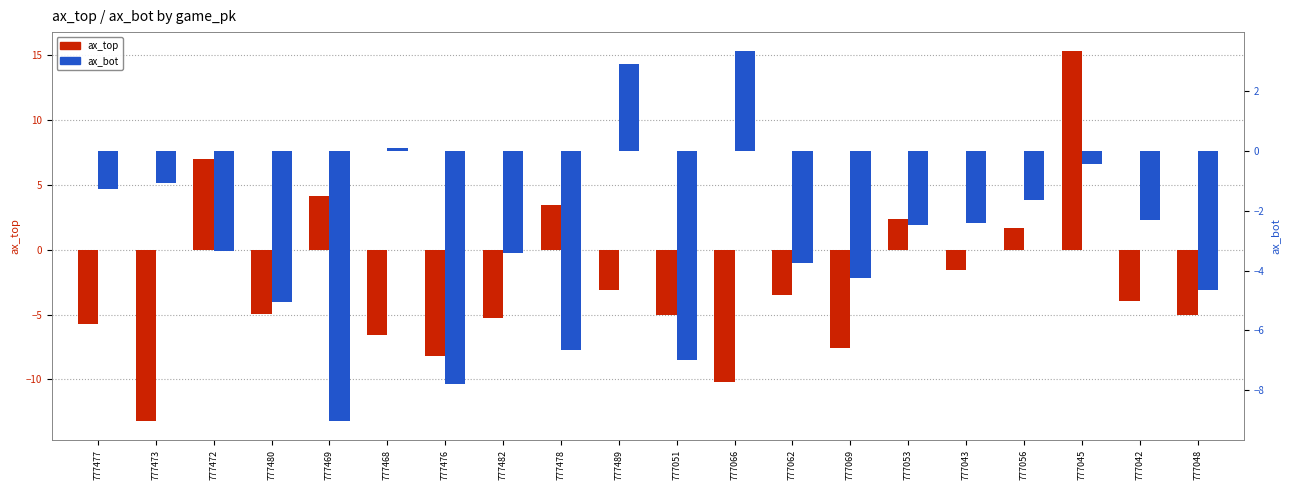

The value of ax_bot at 777045 is -0.8. True or false?

False